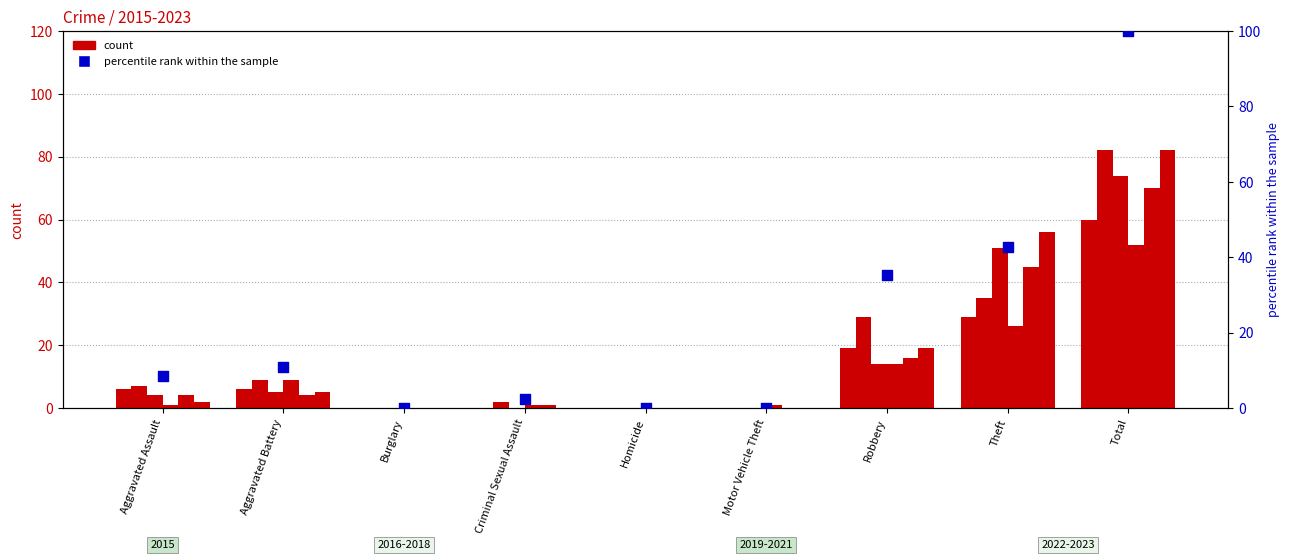

Which has a higher value, Criminal Sexual Assault or Homicide?

Criminal Sexual Assault